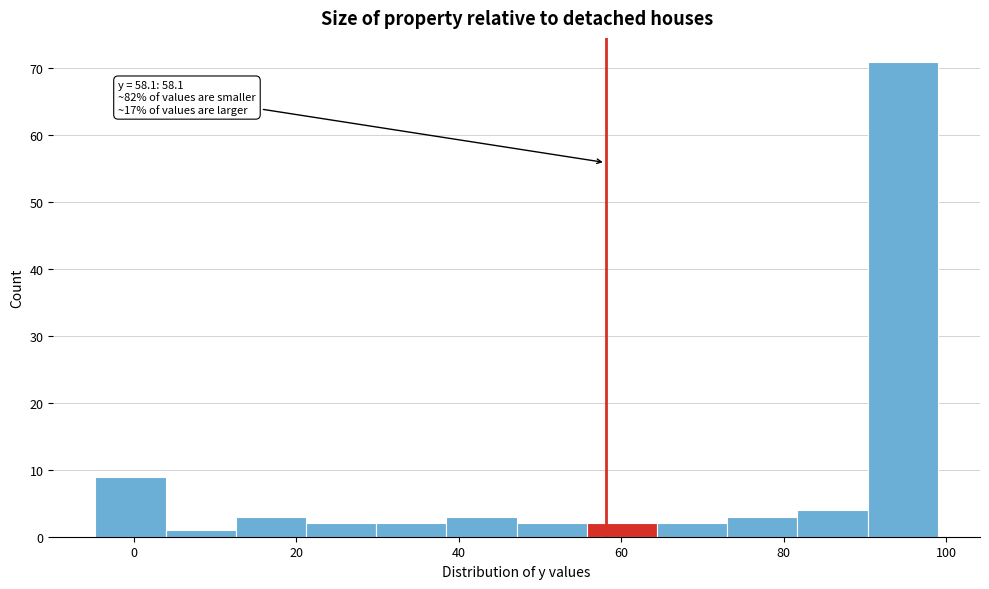

Over which range of the x-axis is the bar tallest?

90 to 100